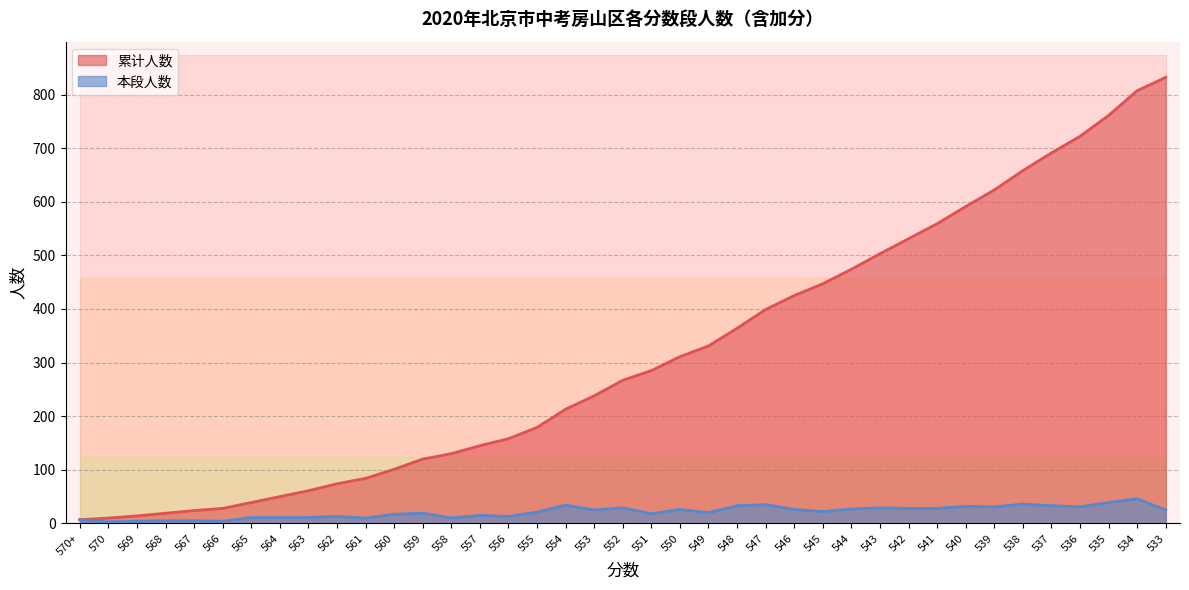

Which series has the widest spread of values?

累计人数